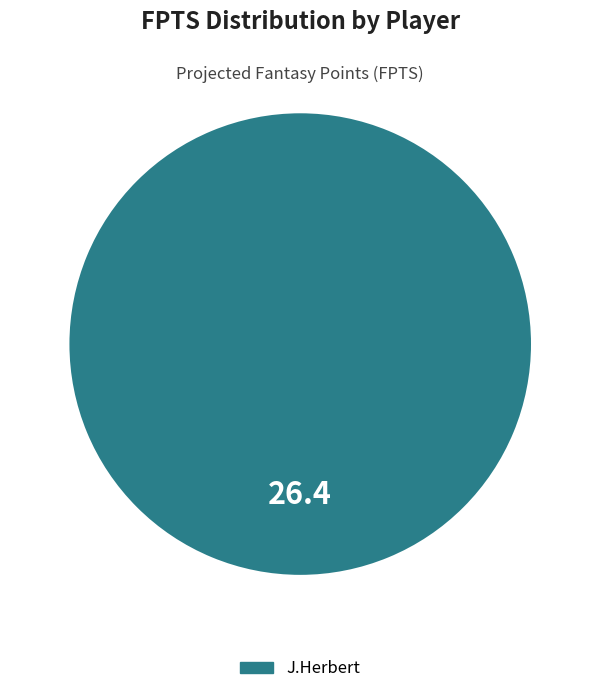

Does any single category account for the majority?

Yes